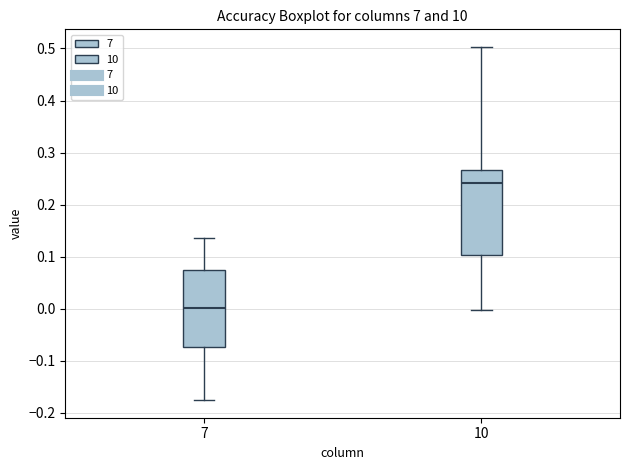

Which box is the tallest, from its lower edge to its upper edge?

10